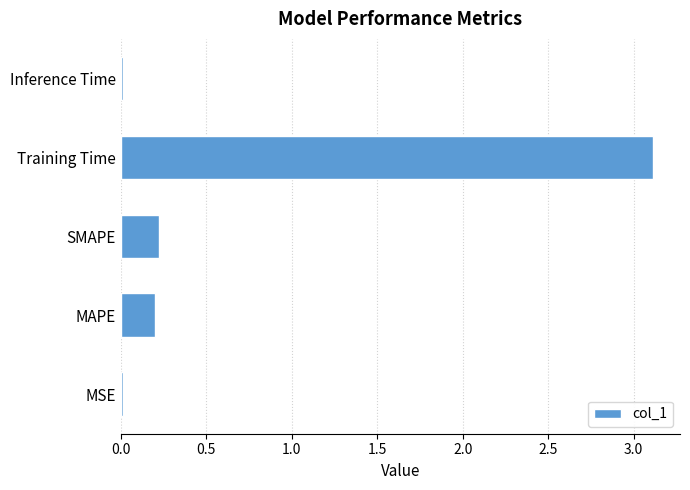

True or false: the data shows 0.0 at Inference Time.

True